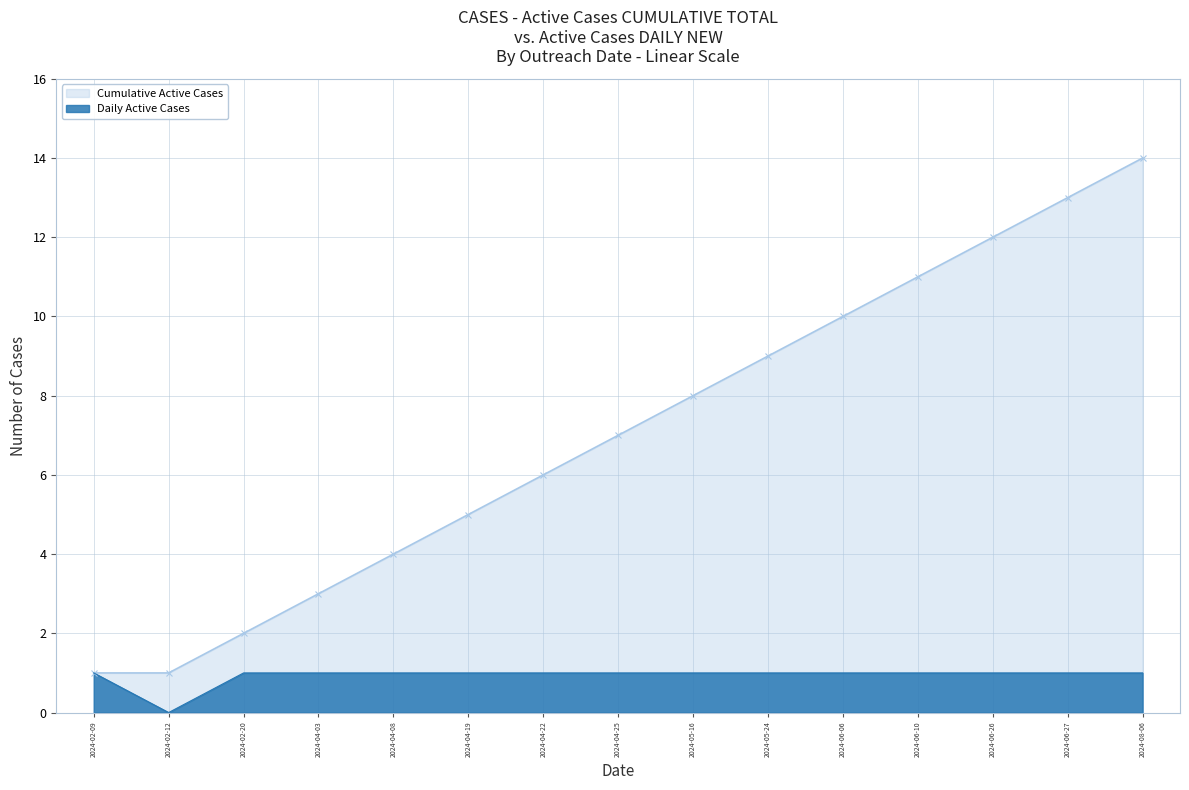

Which has a higher value, 2024-05-16 or 2024-04-22?

2024-05-16